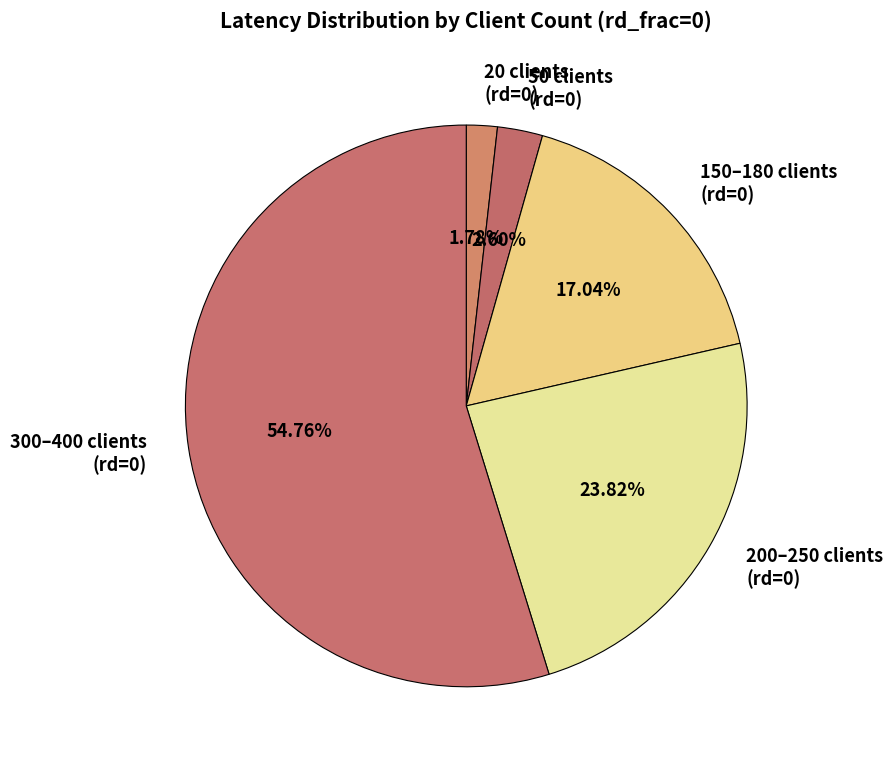

What is the smallest slice in the pie chart?

20 clients (rd=0)